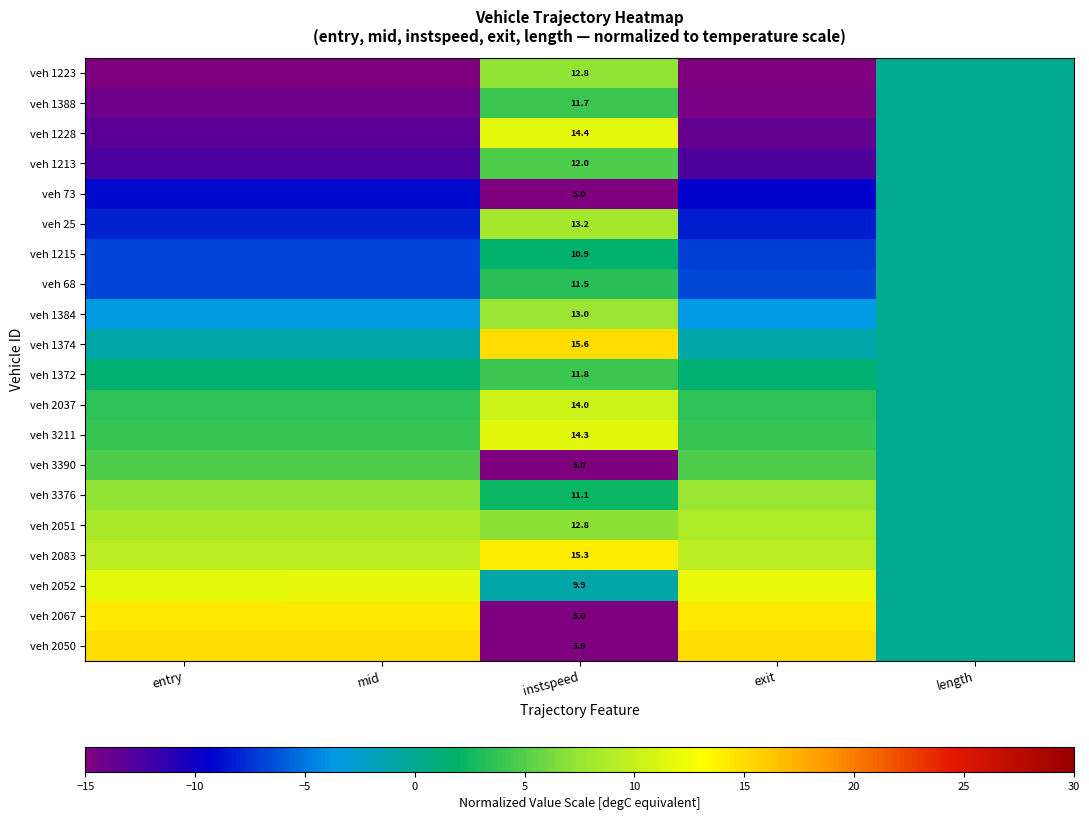

What is the average value of the veh 3211 series?

4.6